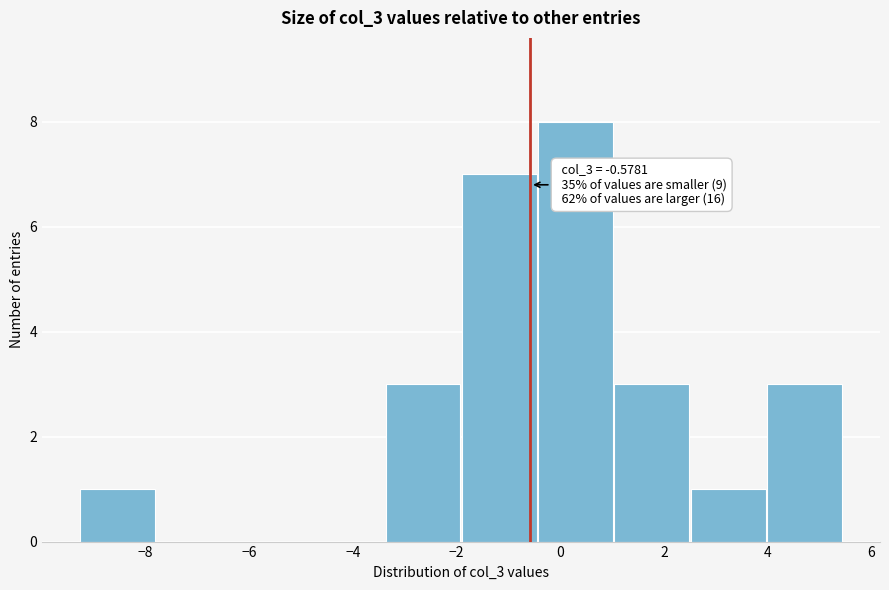

Over which range of the x-axis is the bar tallest?

-0.4 to 1.0